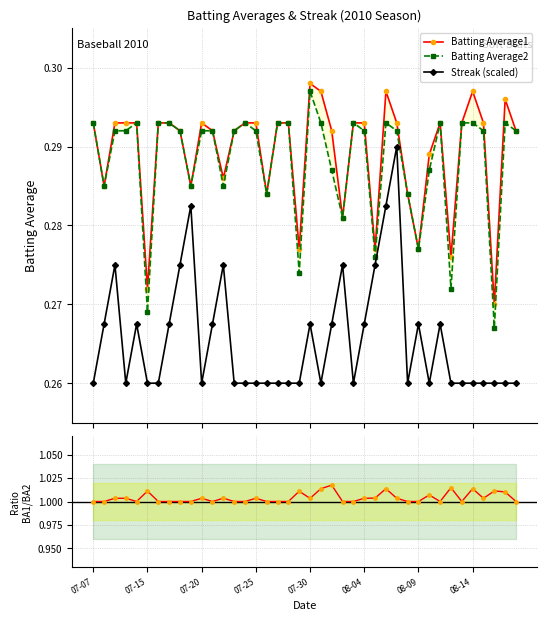

Which category has the highest value in the Ratio BA1/BA2 series?

22